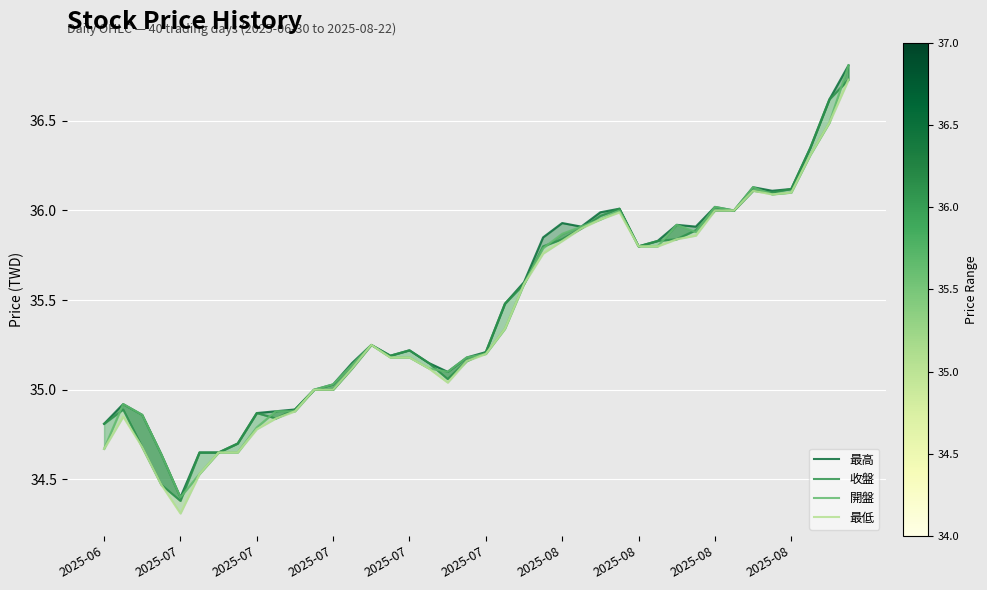

At which category is the sum across all series the highest?

39